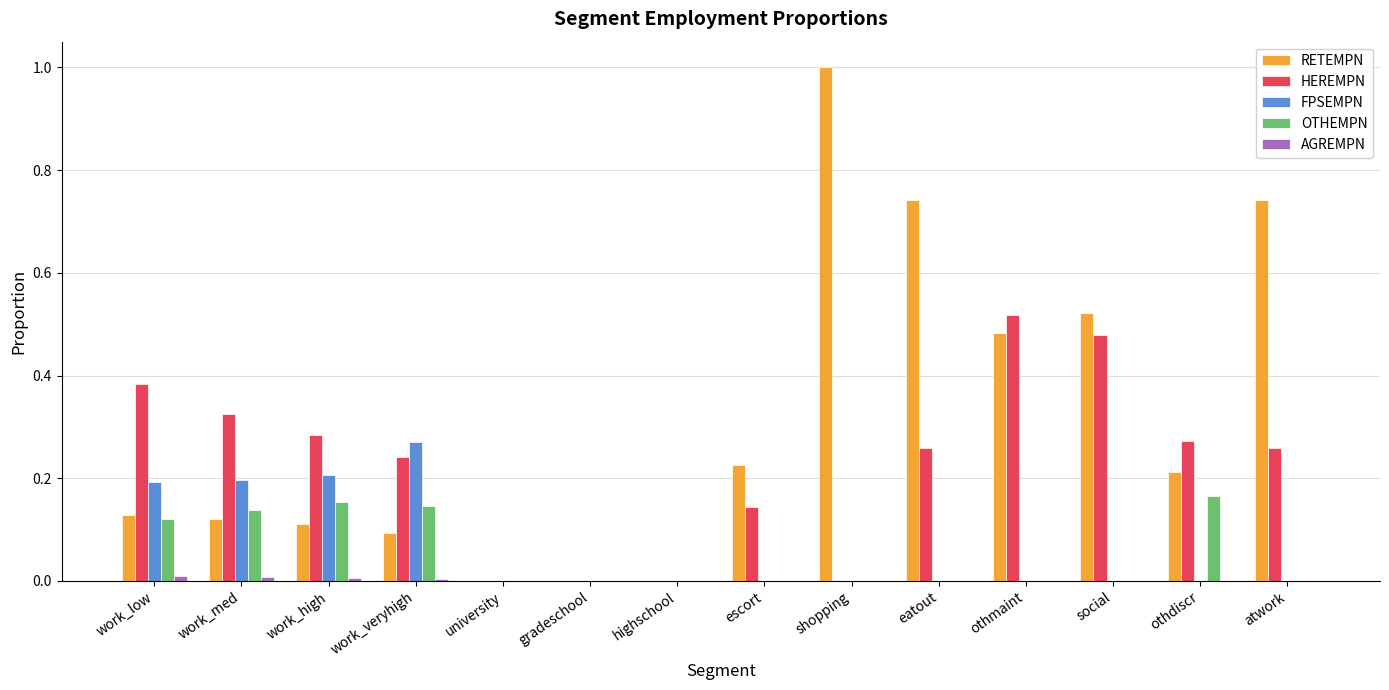

Which label corresponds to the largest value in the chart?

shopping